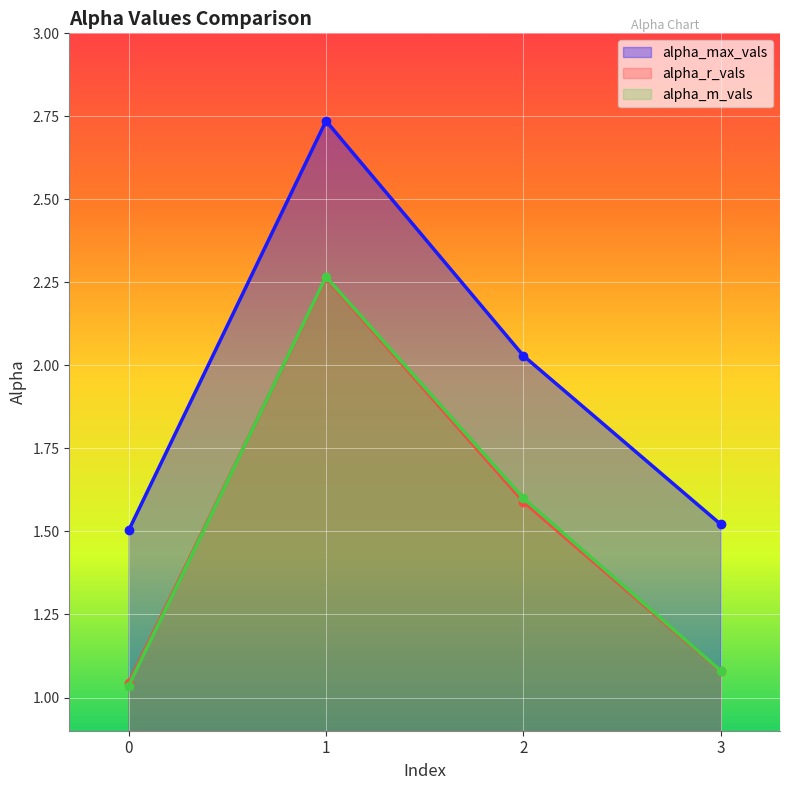

How many lines are shown in the chart?

3